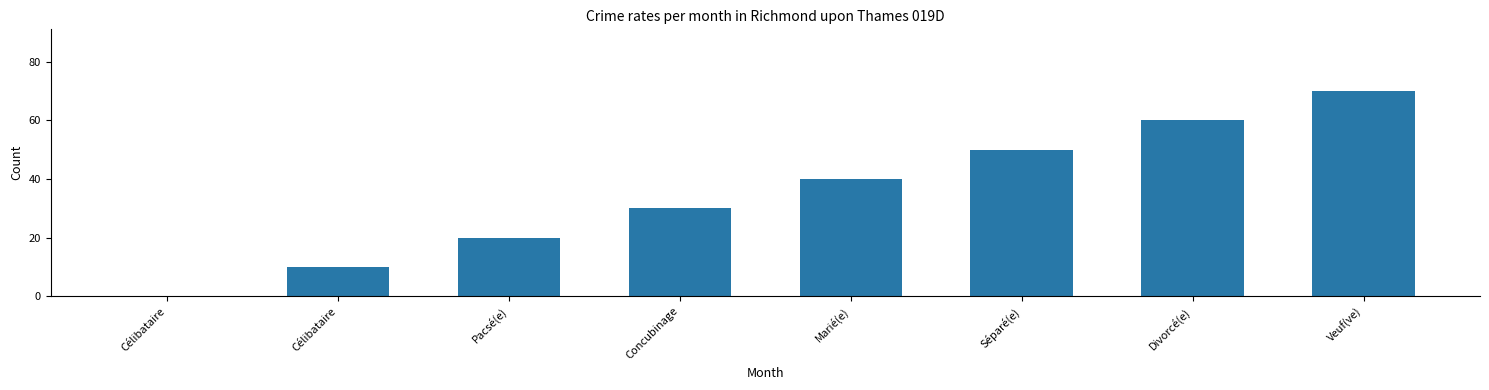

Which has a higher value, Concubinage or Pacsé(e)?

Concubinage